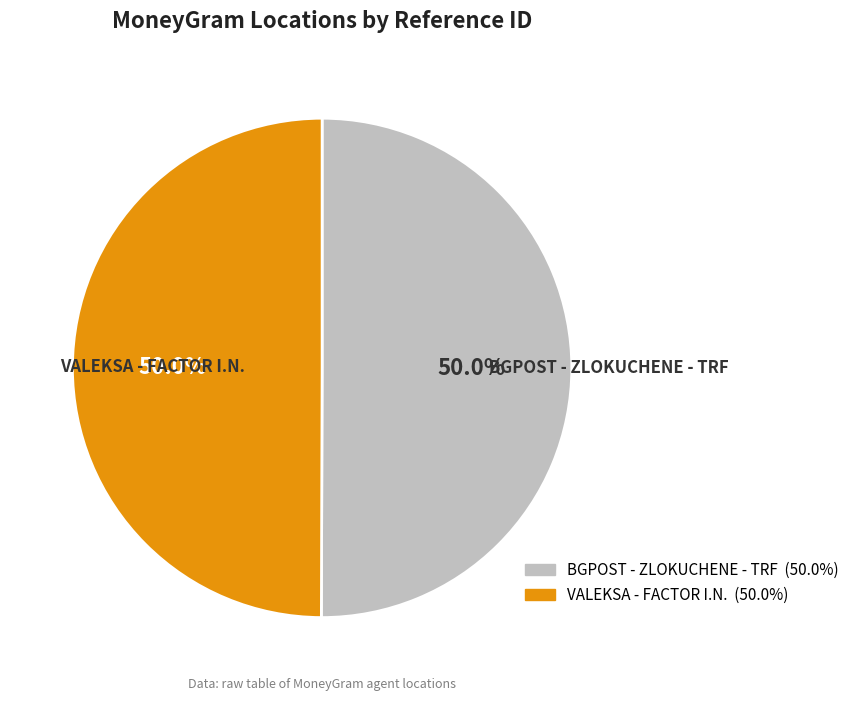

Is the sum of VALEKSA - FACTOR I.N. and BGPOST - ZLOKUCHENE - TRF greater than half?

Yes